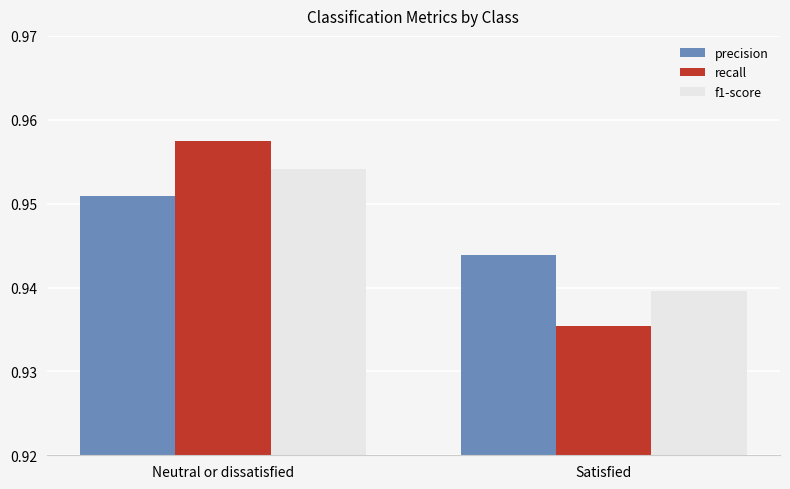

What is the sum of the f1-score values at Neutral or dissatisfied and Satisfied?

1.9